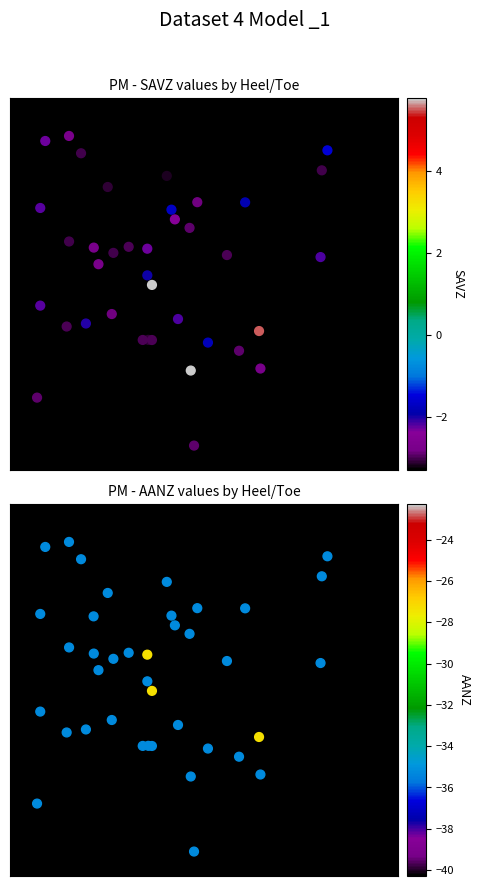

List the series in order of their peak value, highest first.

SAVZ, AANZ